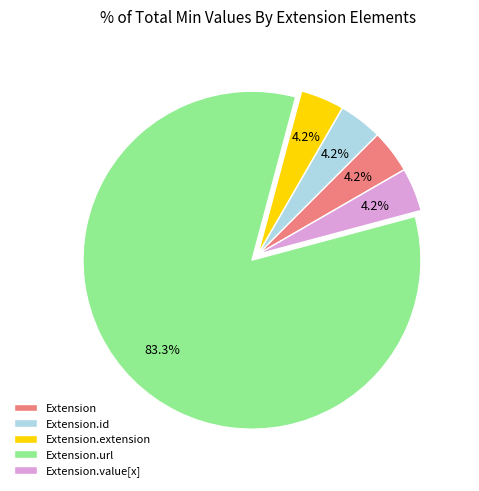

Which slice is the largest?

Extension.url